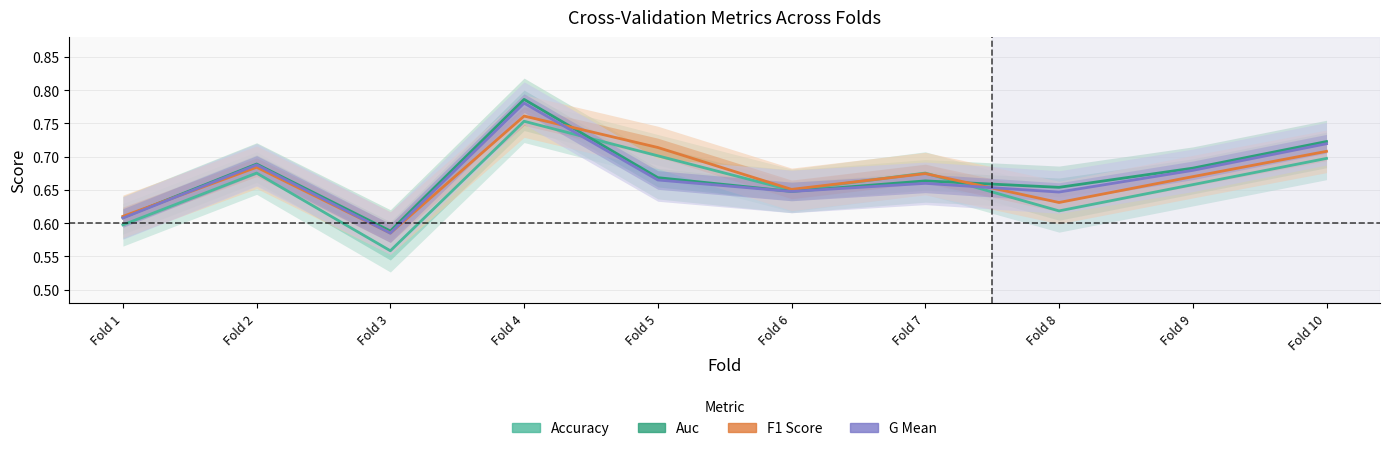

Where do F1 Score and Accuracy first cross each other?

Fold 6 and Fold 7